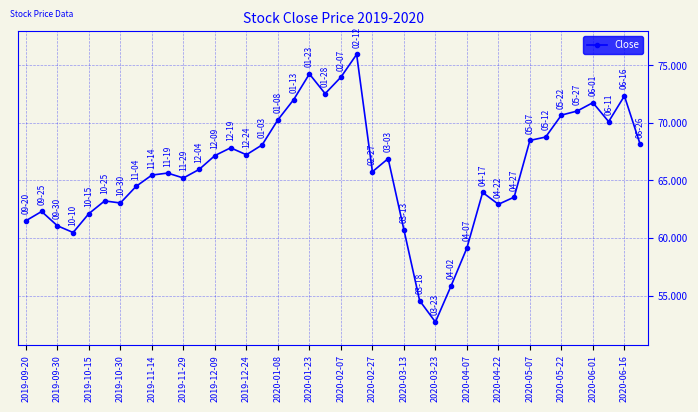

What is the average value?

65.9